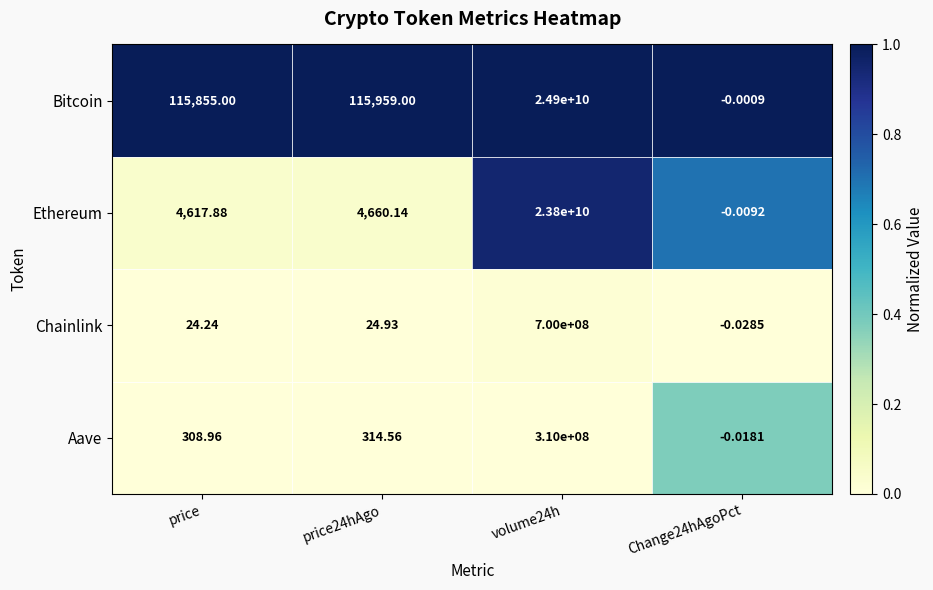

Which series has the largest total across all categories?

Bitcoin